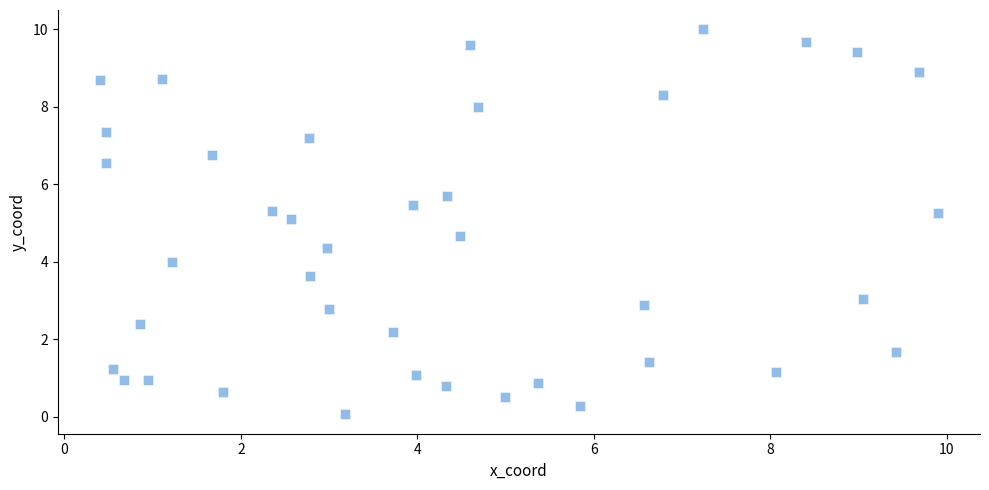

What is the range of X values (max minus min)?

9.5